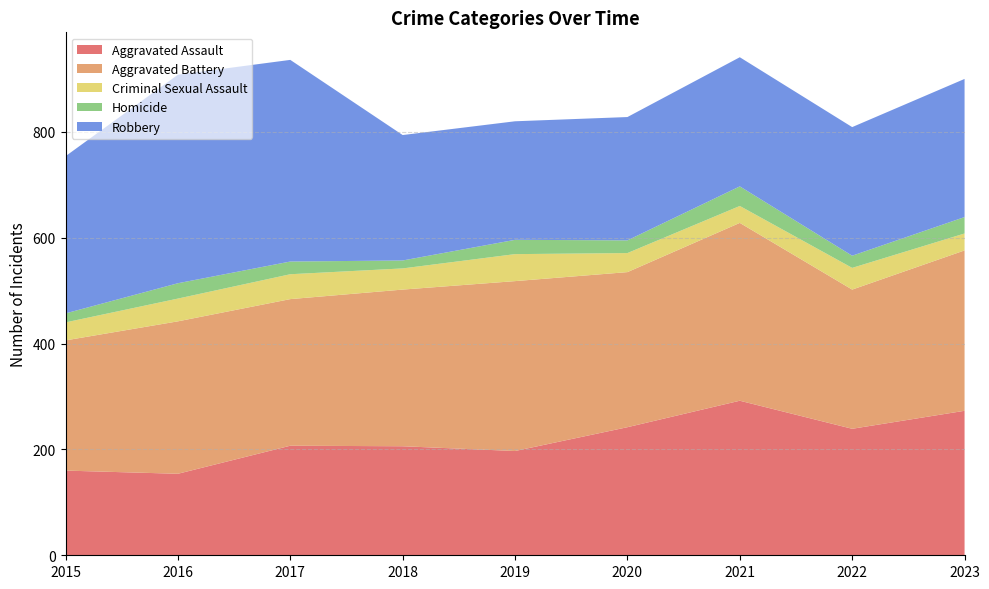

Reading right to left, what are all the values shown in this chart?

Aggravated Assault: 2023=273	2022=239	2021=292	2020=242	2019=197	2018=206	2017=207	2016=154	2015=160
Aggravated Battery: 2023=303	2022=263	2021=336	2020=293	2019=321	2018=296	2017=277	2016=288	2015=246
Criminal Sexual Assault: 2023=32	2022=41	2021=32	2020=36	2019=51	2018=40	2017=47	2016=43	2015=34
Homicide: 2023=31	2022=23	2021=37	2020=24	2019=27	2018=15	2017=24	2016=29	2015=17
Robbery: 2023=261	2022=243	2021=244	2020=233	2019=224	2018=237	2017=381	2016=394	2015=297